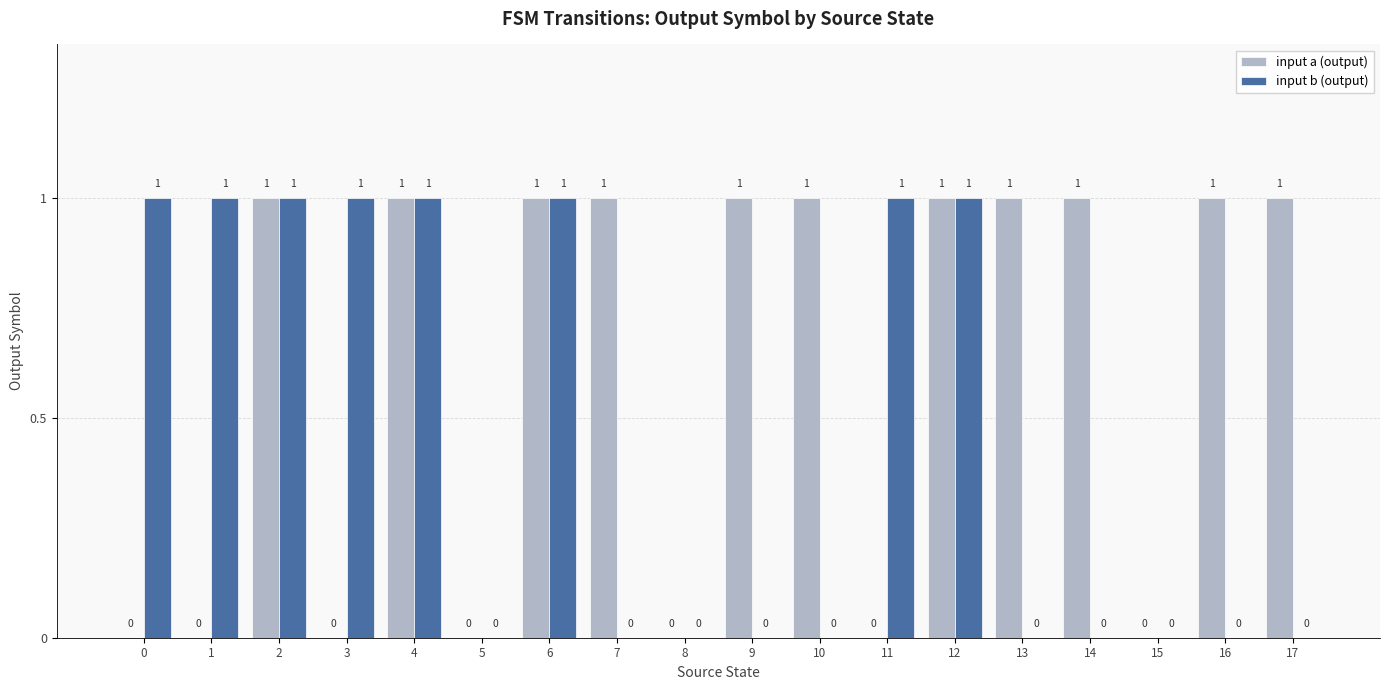

Reading right to left, extract all data points from this chart.

input a (output): 1	1	0	1	1	1	0	1	1	0	1	1	0	1	0	1	0	0
input b (output): 0	0	0	0	0	1	1	0	0	0	0	1	0	1	1	1	1	1